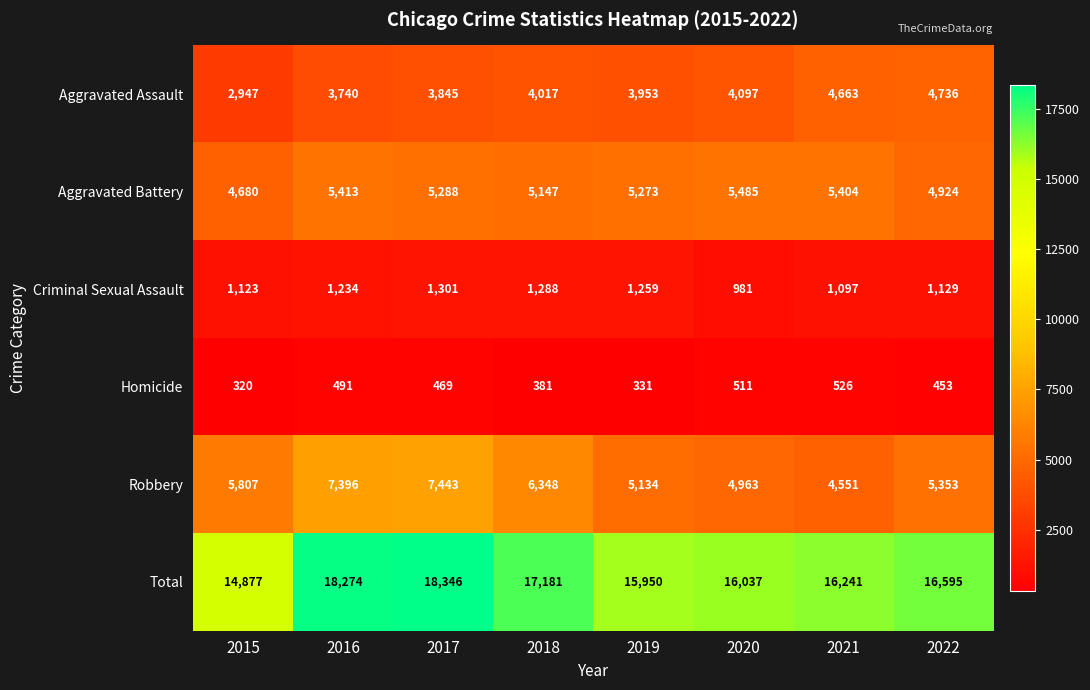

What is the smallest value displayed?

320